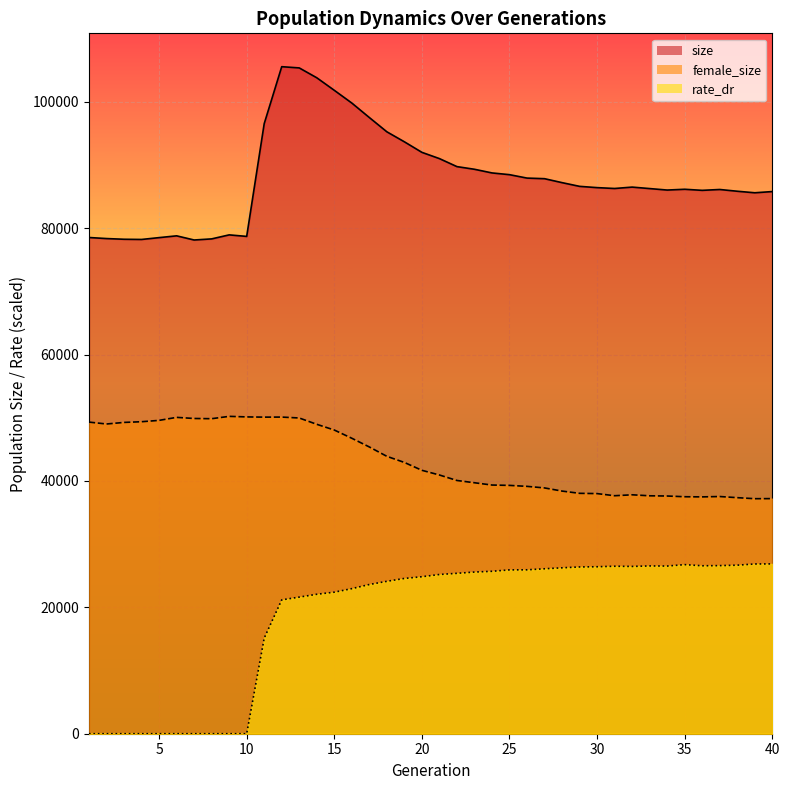

How many lines are shown in the chart?

3